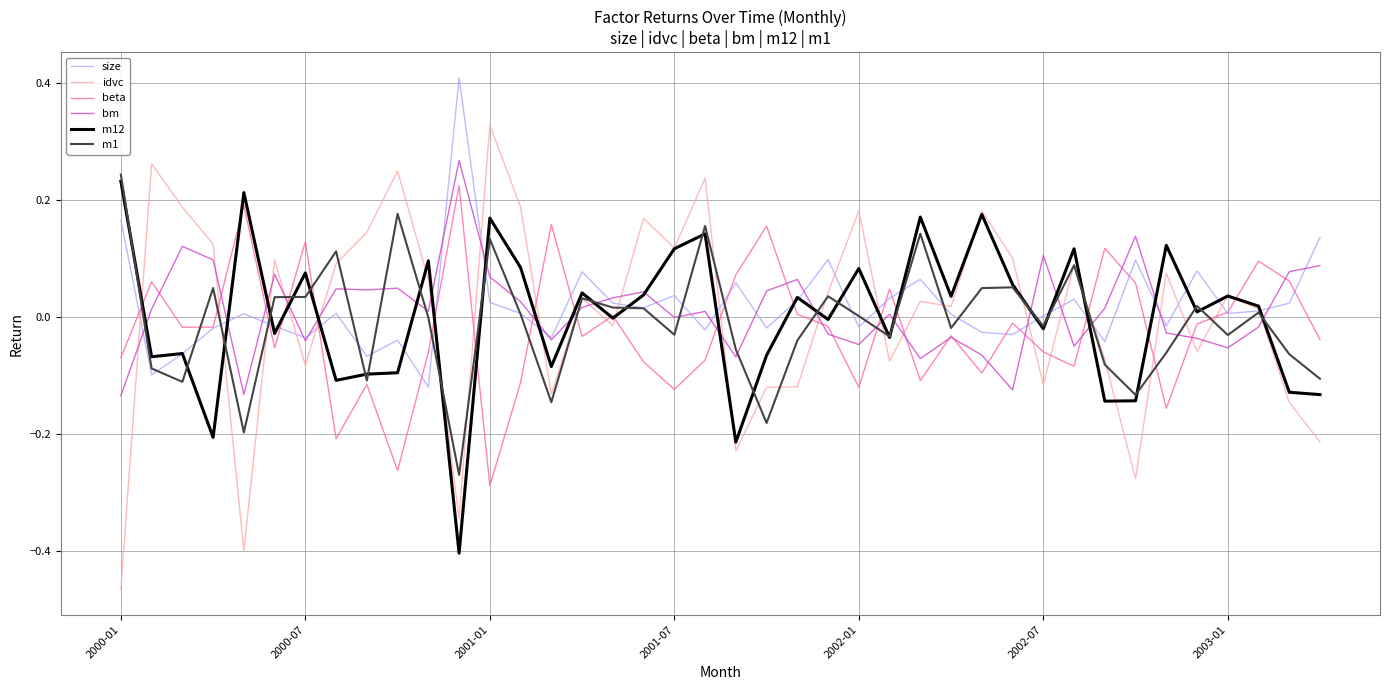

What is the maximum value shown in the chart?

0.4